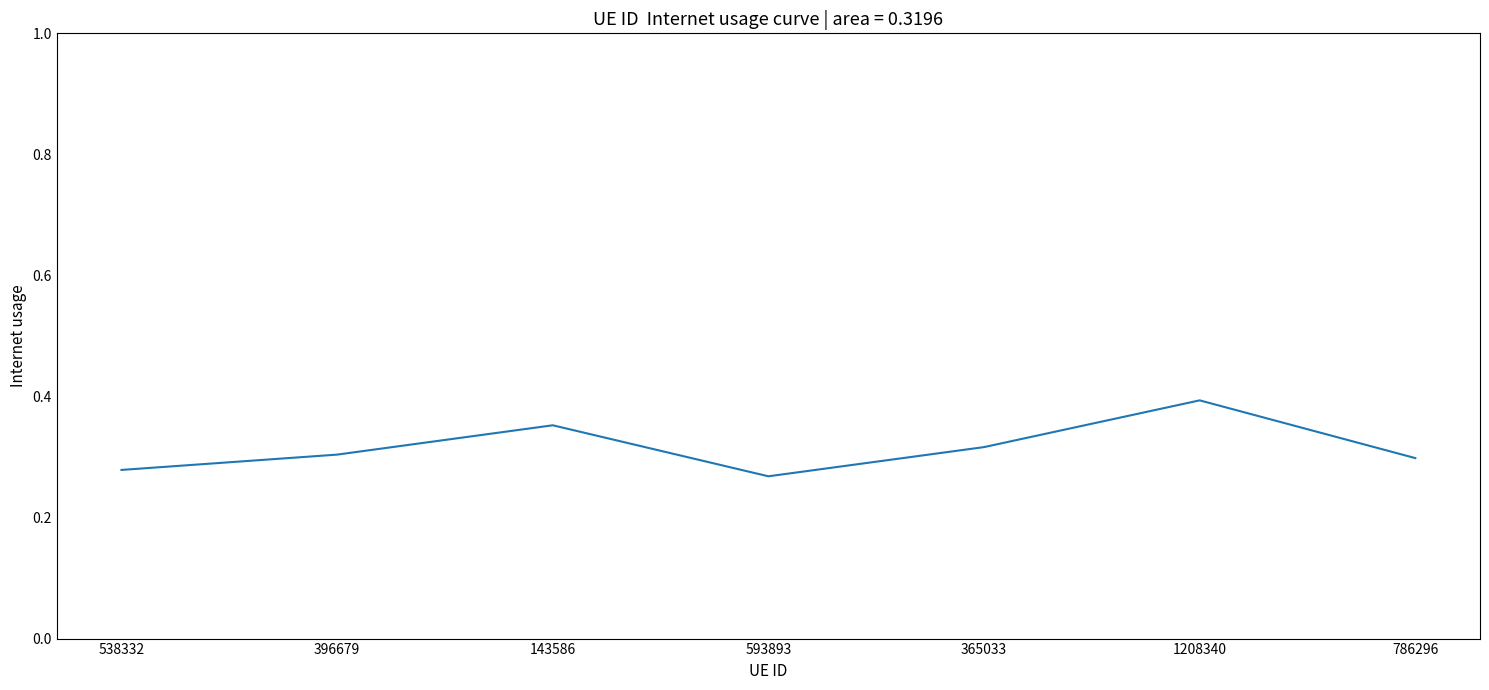

What position from the left is 143586?

3